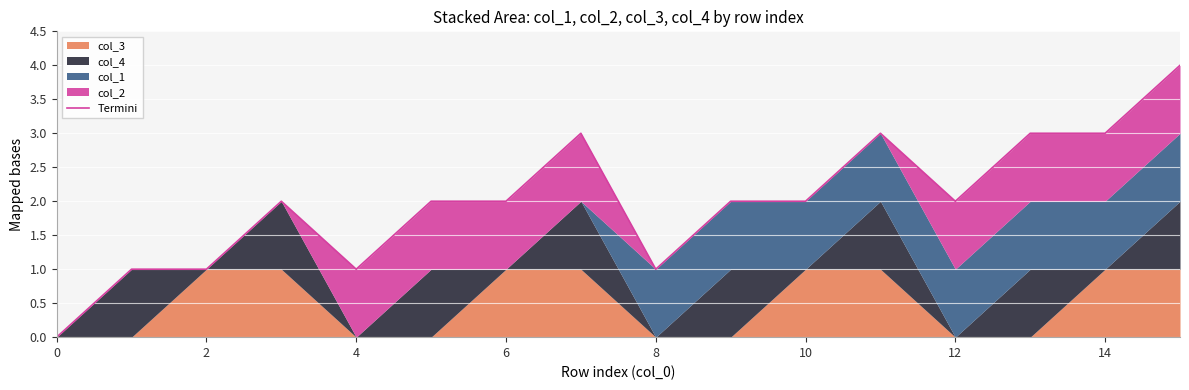

Reading left to right, what are all the values shown in this chart?

0	1	1	2	1	2	2	3	1	2	2	3	2	3	3	4